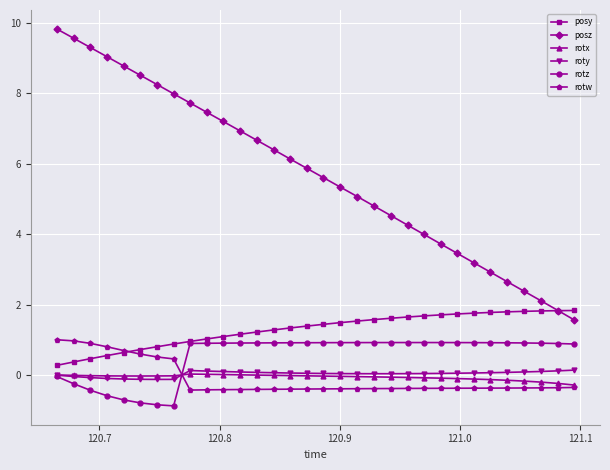

What is the minimum value shown in the chart?

-0.9